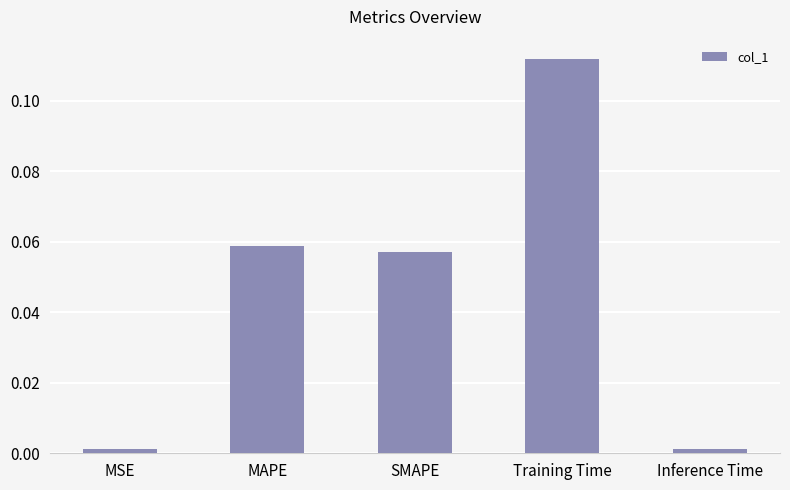

What is the sum of all values?

0.2